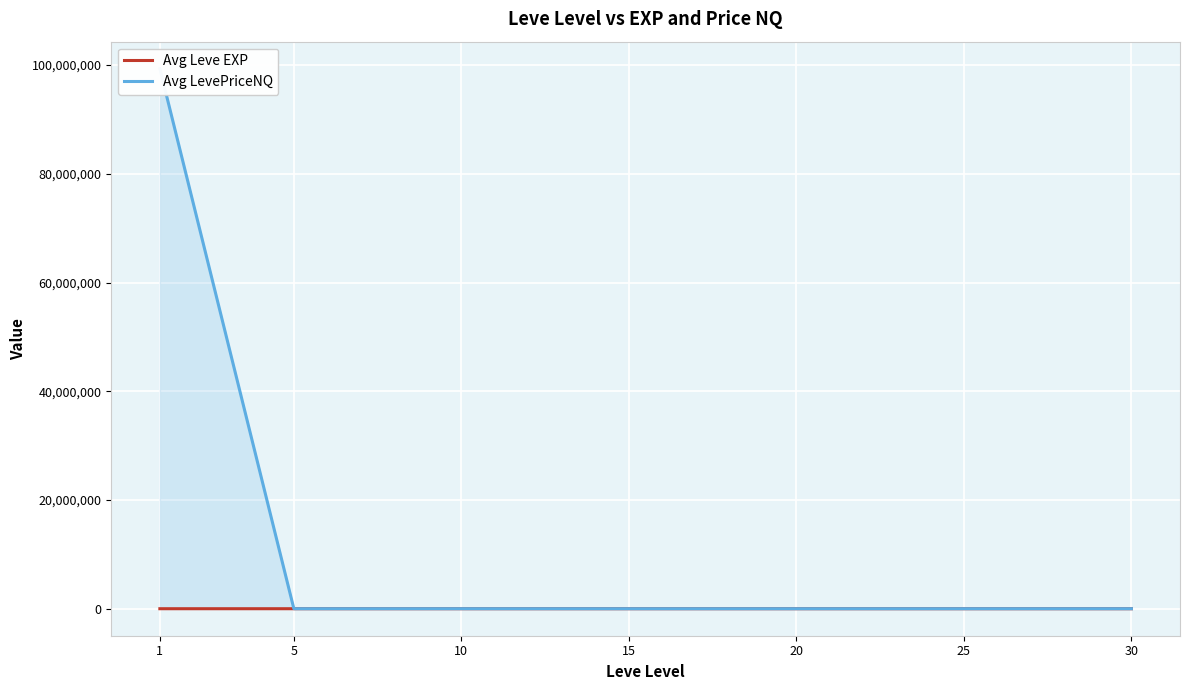

Where does the Avg LevePriceNQ series first go above 1426?

1